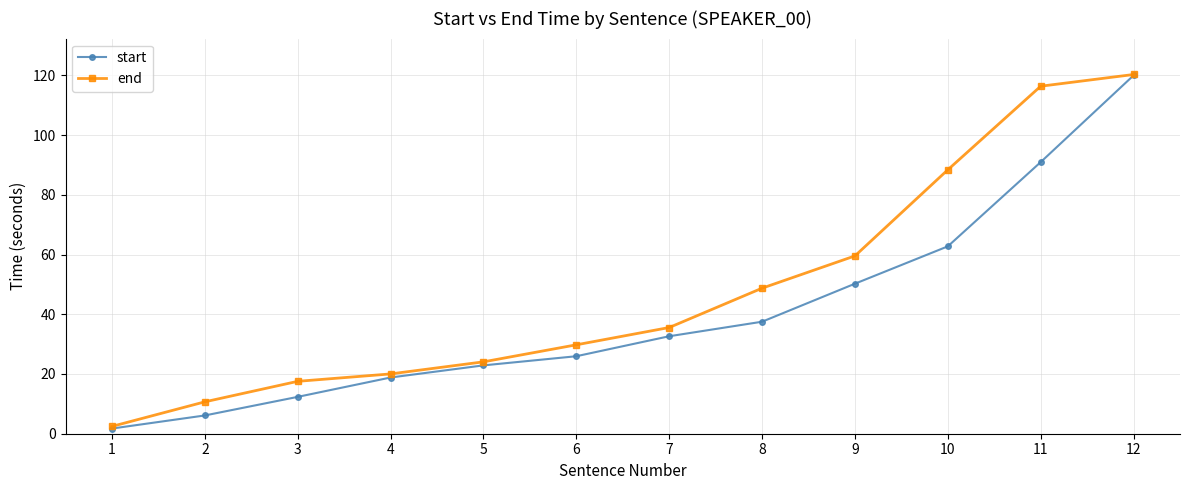

Does the chart have visible grid lines?

Yes